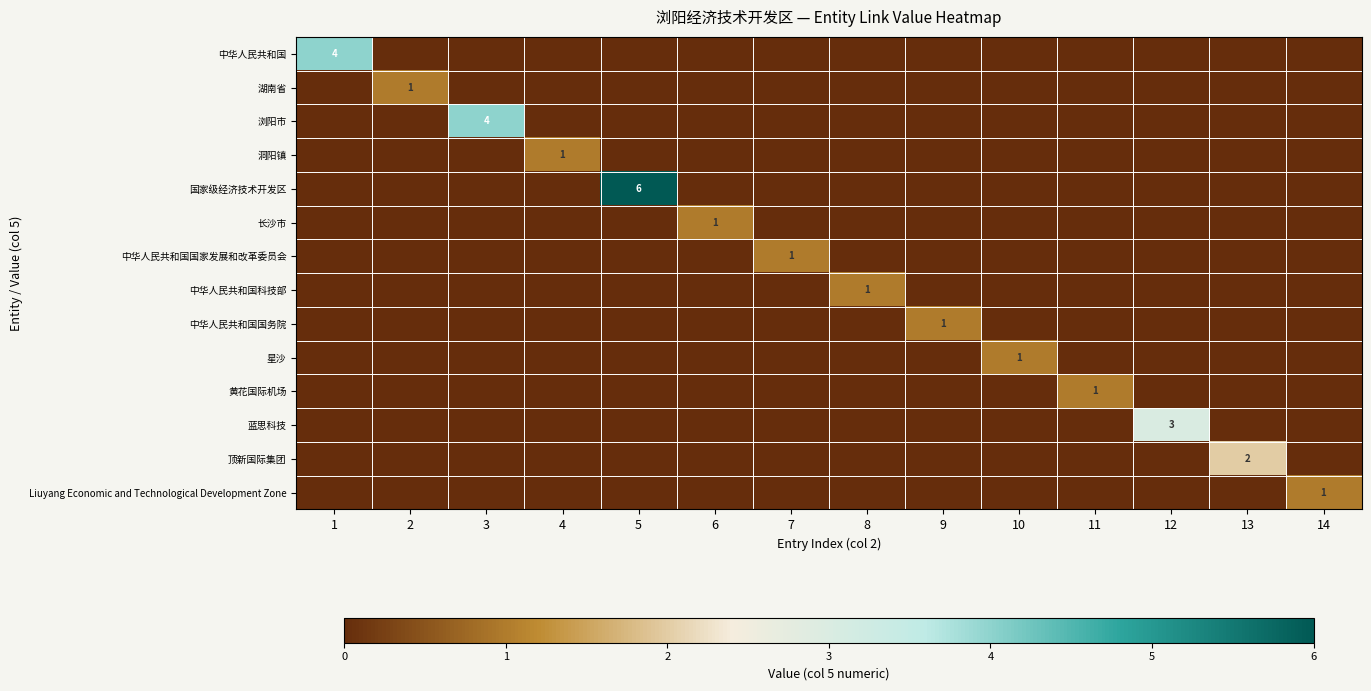

Which category has the highest value in the 中华人民共和国科技部 series?

8